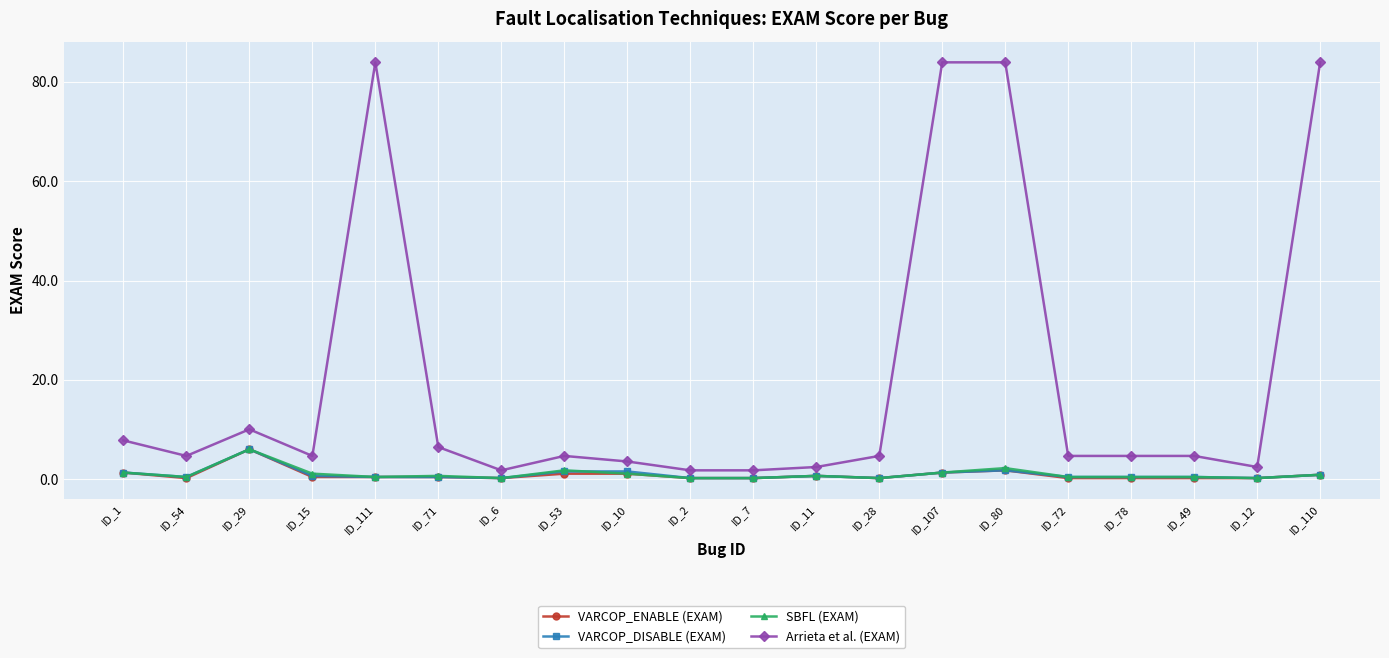

The VARCOP_DISABLE (EXAM) series shows 1.6 at ID_53. True or false?

True